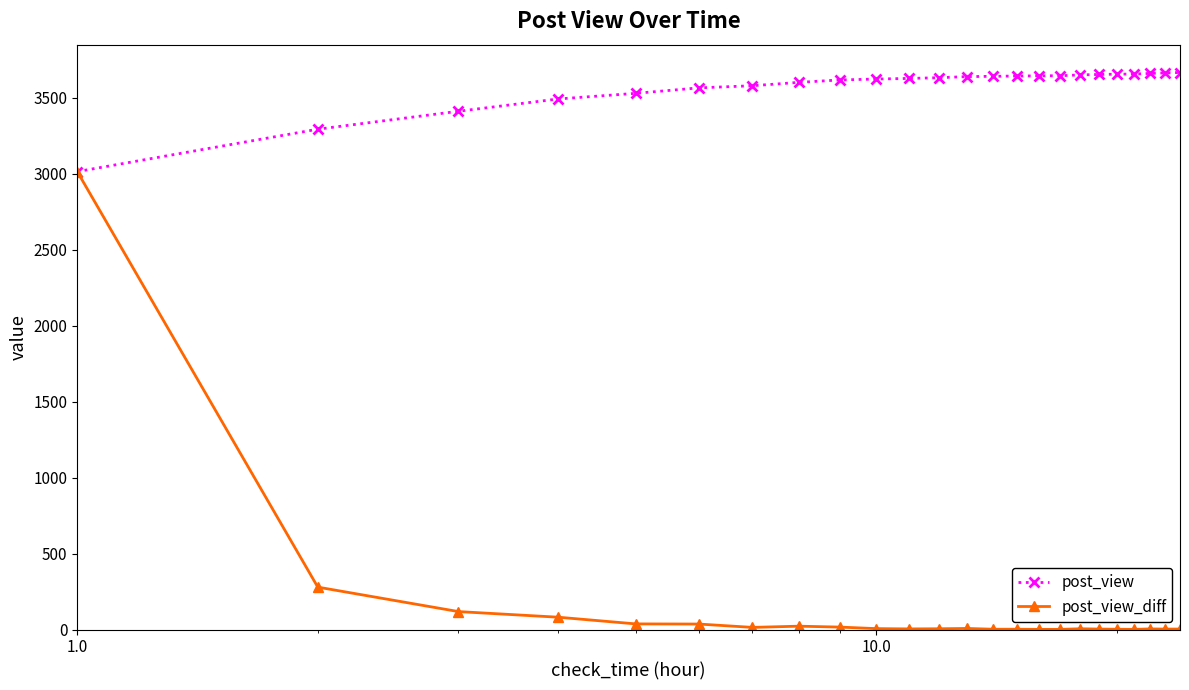

True or false: post_view_diff has more than 1 points higher than both neighbors.

True